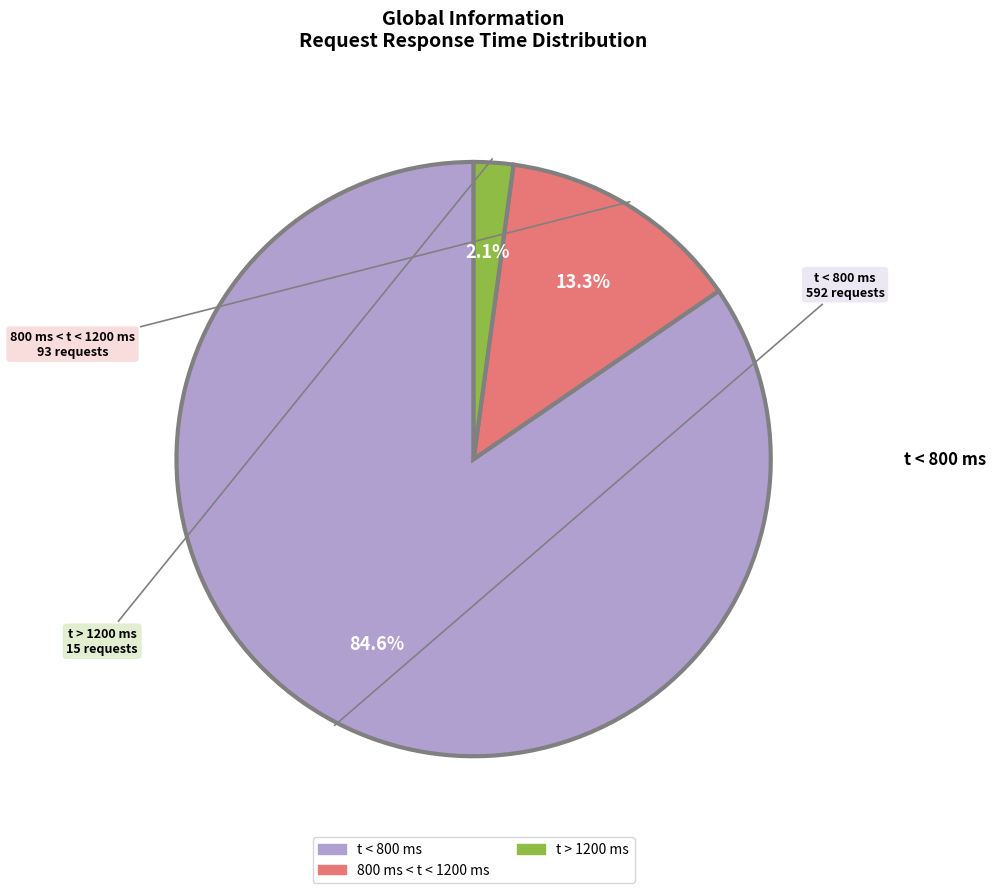

To the nearest percent, what portion does 800 ms < t < 1200 ms represent?

13%